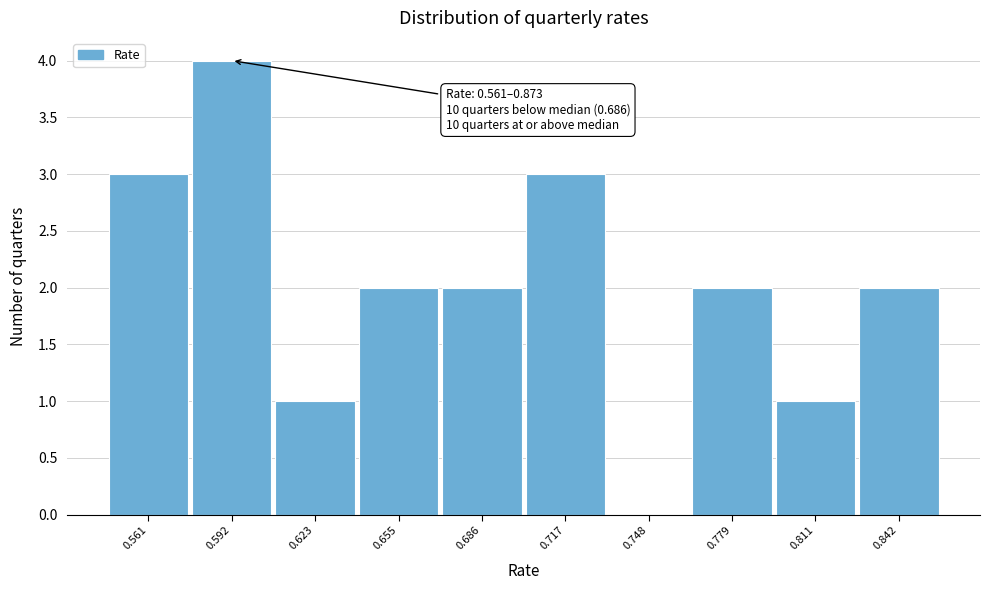

Reading left to right, transcribe all the data shown in this chart.

0.561=3	0.592=4	0.623=1	0.655=2	0.686=2	0.717=3	0.748=0	0.779=2	0.811=1	0.842=2